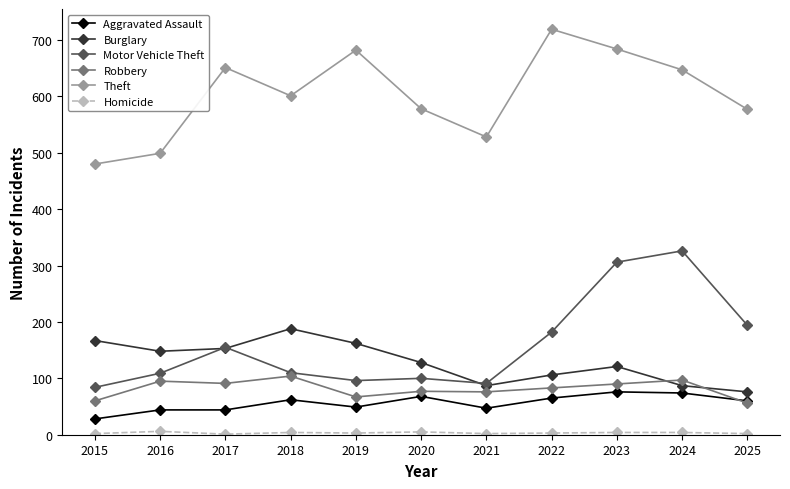

Does the chart have visible grid lines?

No